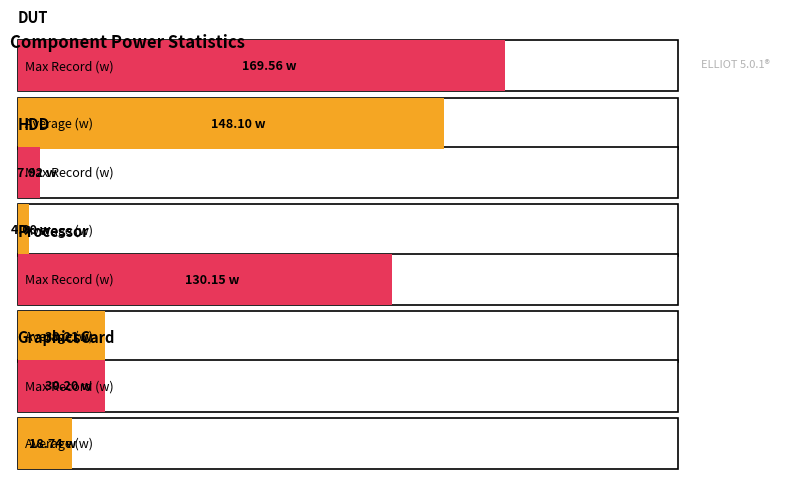

True or false: Average (w) has a value of 1.8 at HDD.

False